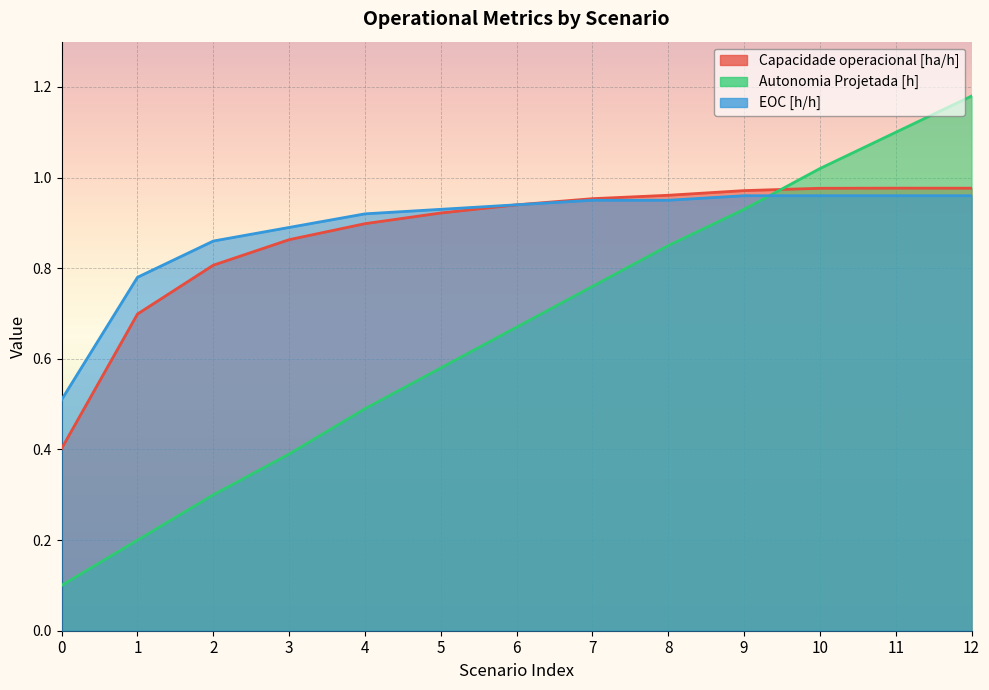

Which category has the highest value in the EOC [h/h] series?

9